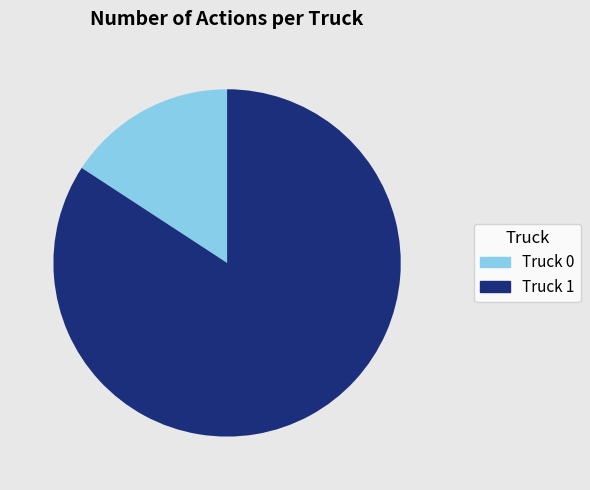

Is it true that Truck 1 is 84% of the pie?

True